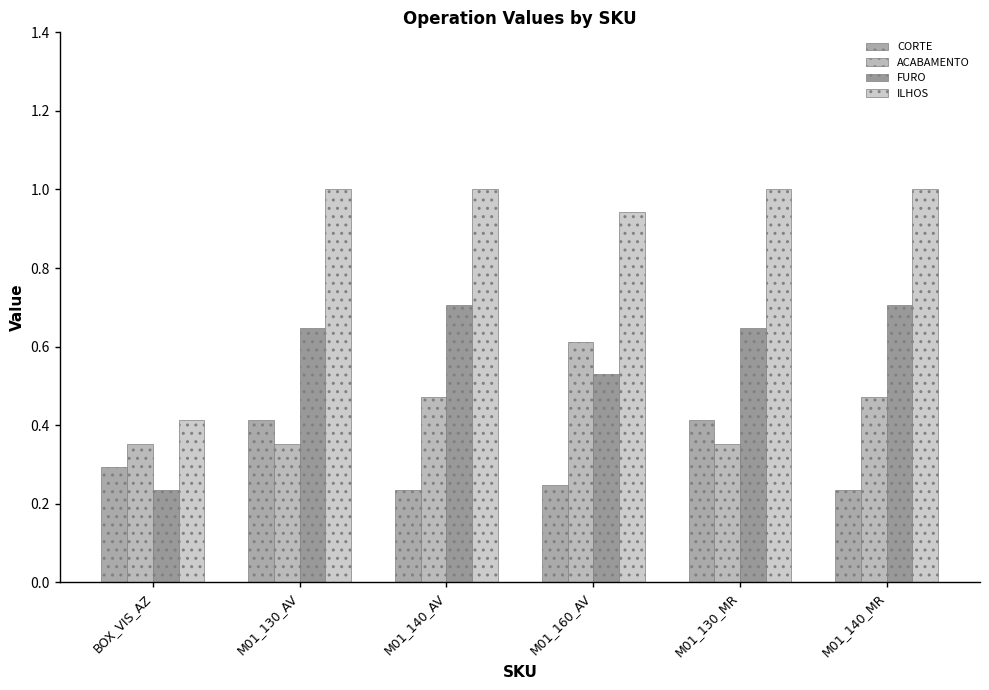

At BOX_VIS_AZ, list the series in order from smallest to largest.

FURO, CORTE, ACABAMENTO, ILHOS